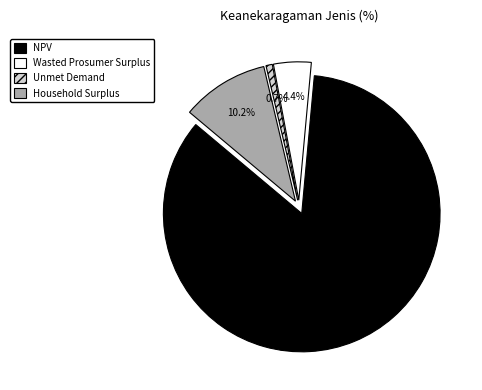

How much of the chart is everything except Household Surplus?

89.8%